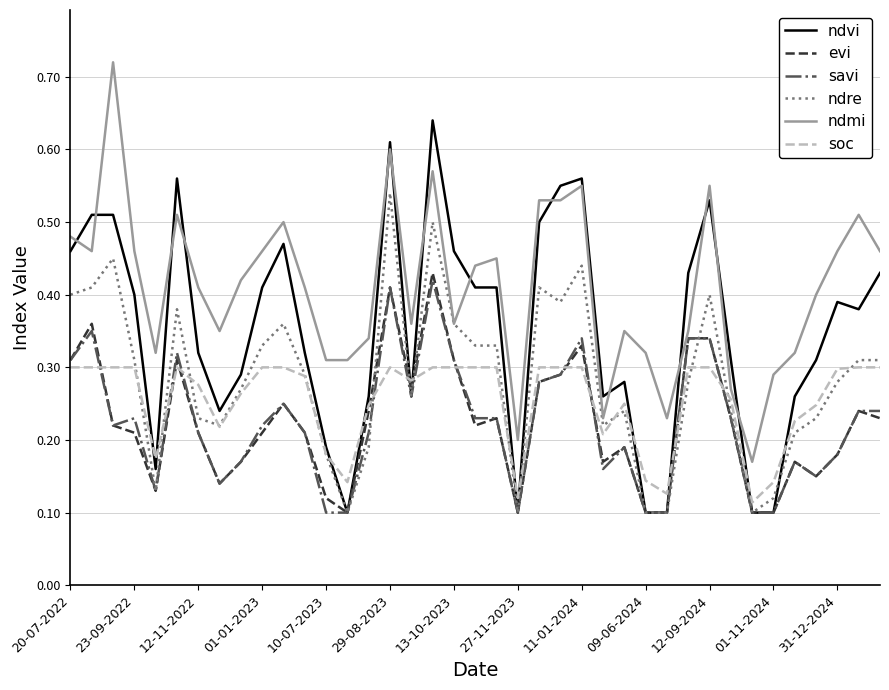

Which series has the largest total across all categories?

ndmi